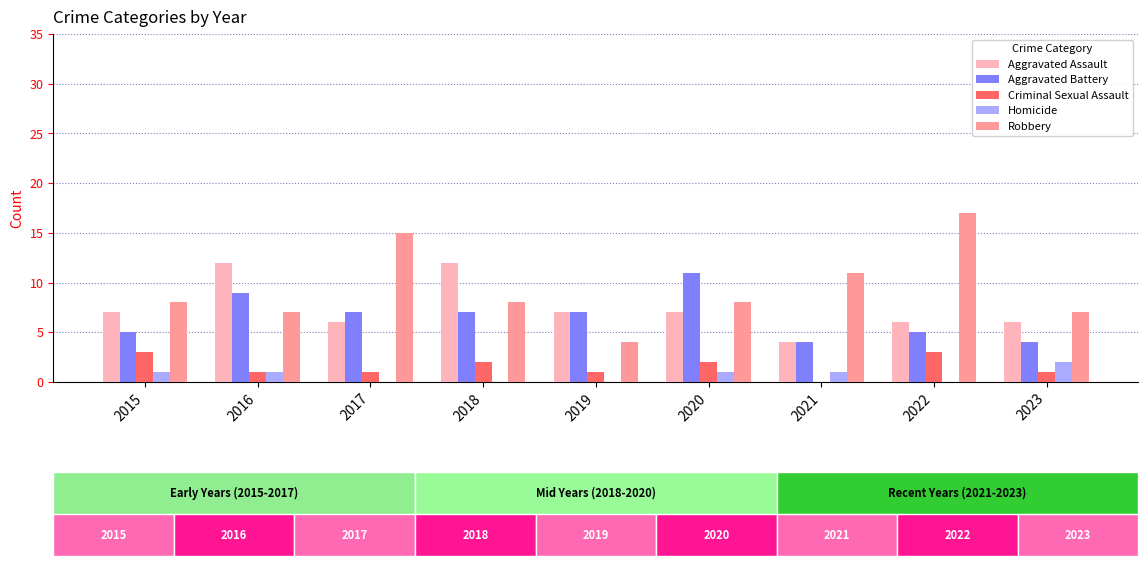

Count the number of categories in the chart.

9